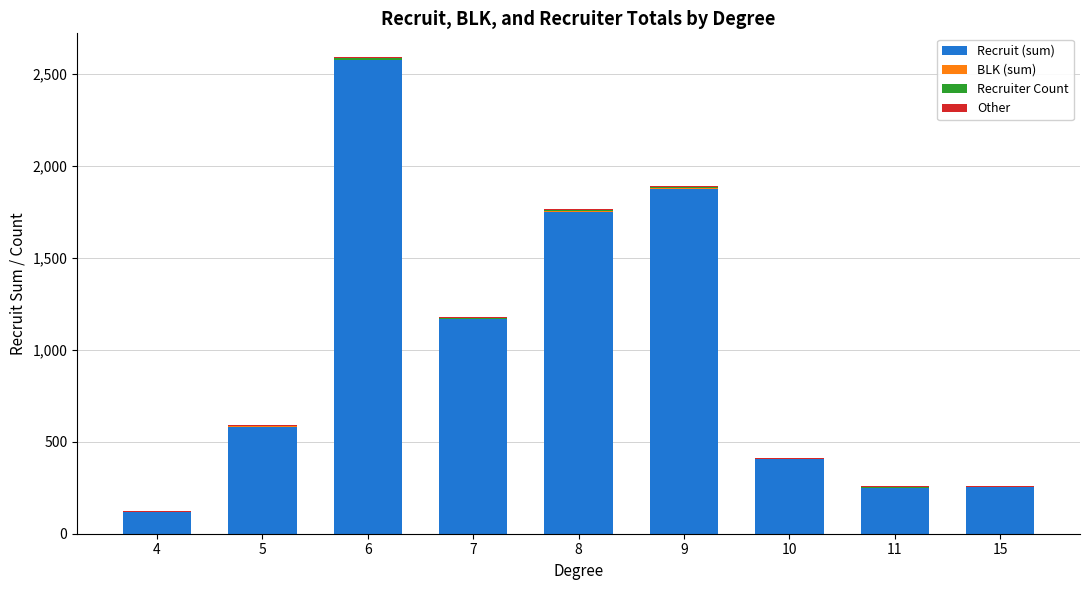

Are the bars horizontal?

No